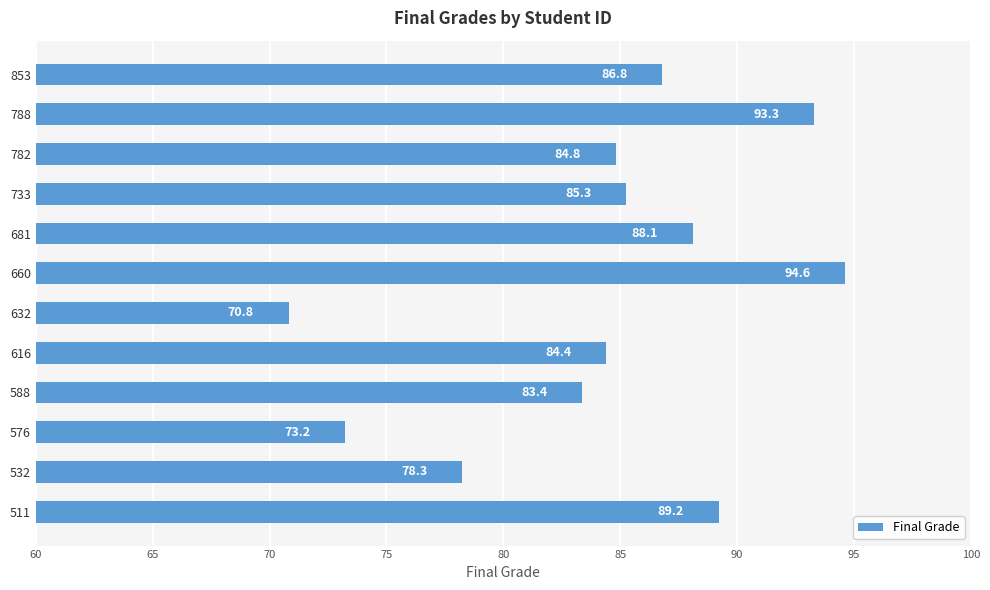

The value at 576 is 73.2. True or false?

True